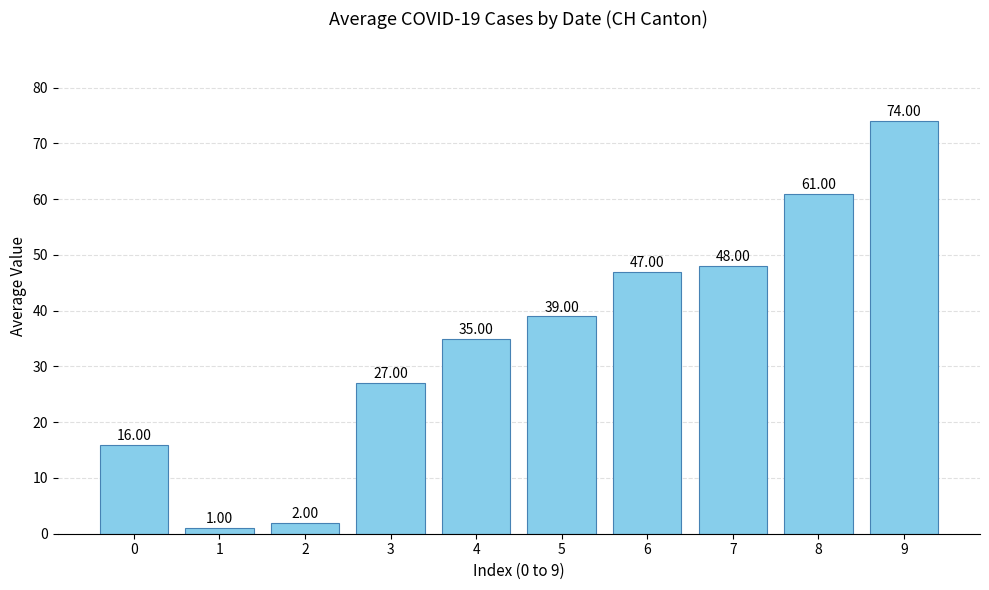

What is the approximate value at 7, to the nearest 10?

50